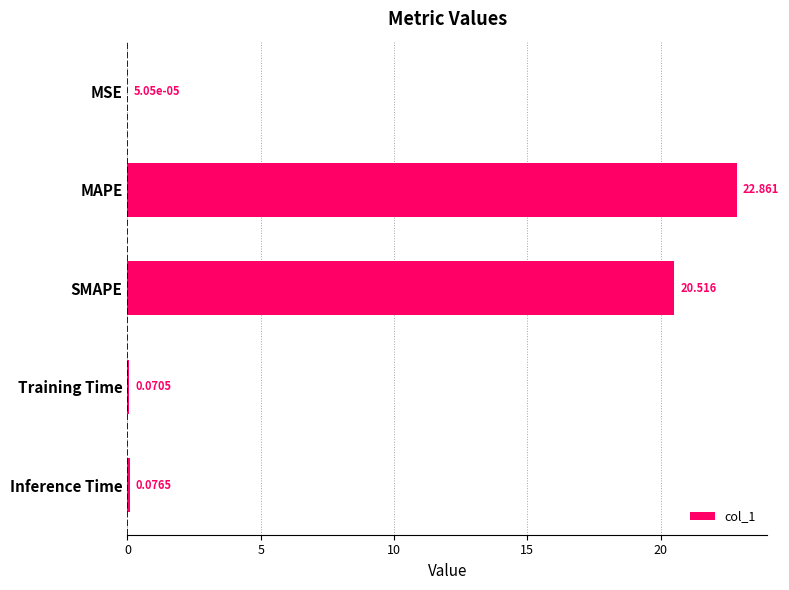

Which label corresponds to the largest value in the chart?

MAPE